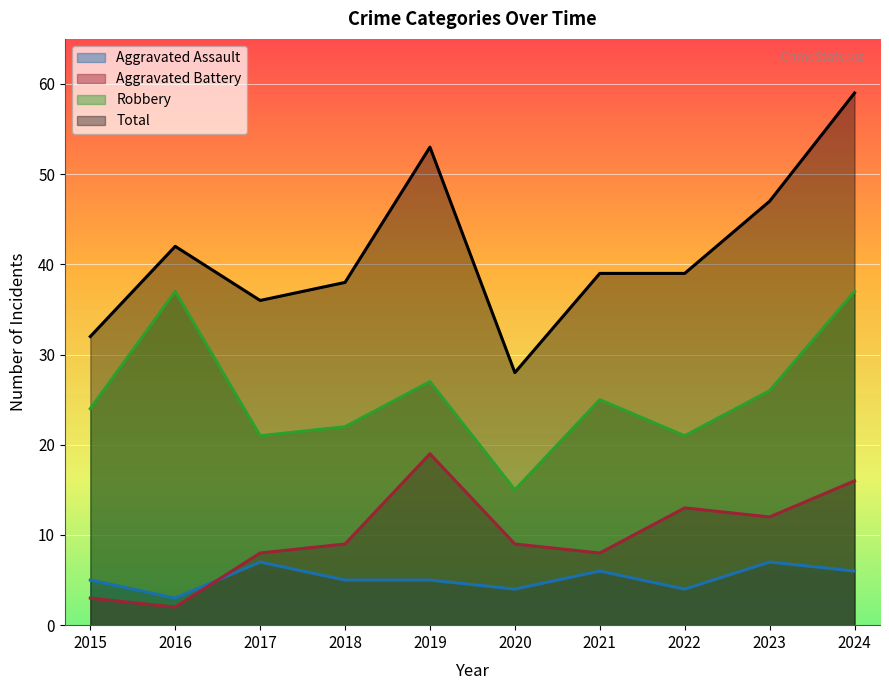

Which series has the largest total across all categories?

Total